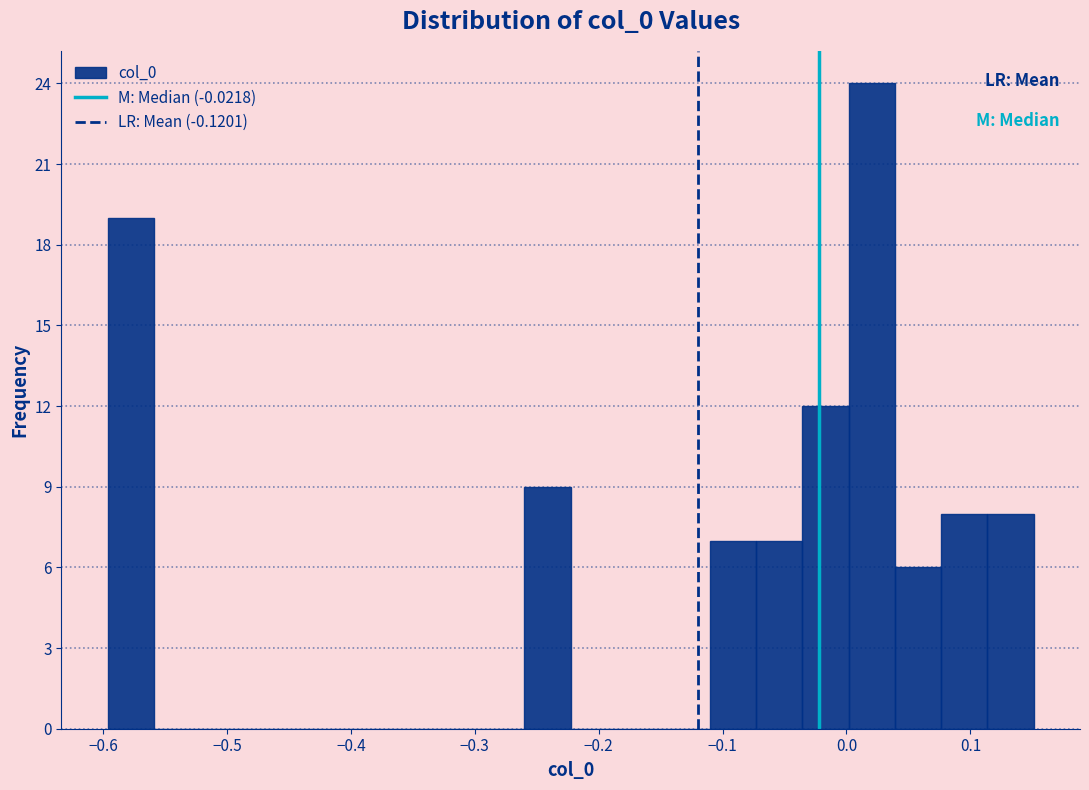

Read against the x-axis, roughly where is the centre of the tallest bar?

0.02